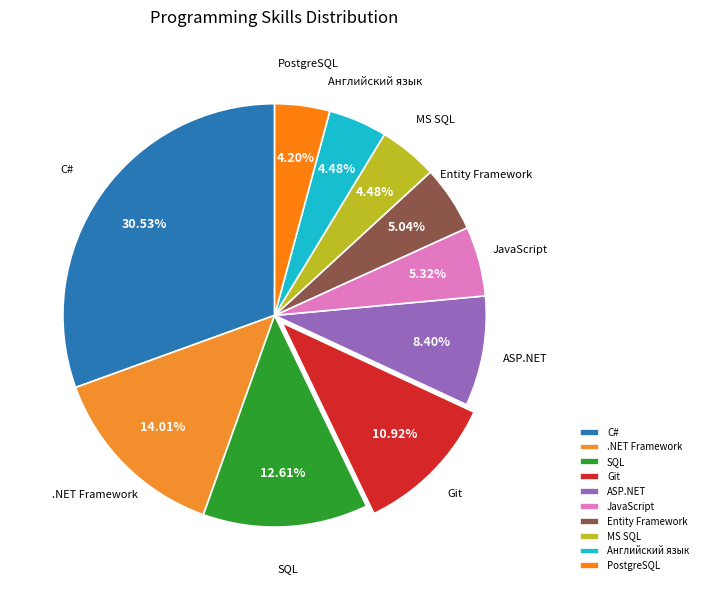

To the nearest percent, what is the difference between the largest and smallest slice percentages?

26%